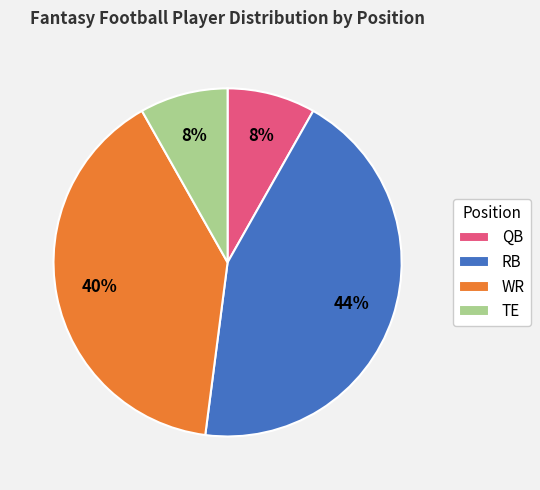

How many segments does this pie chart have?

4